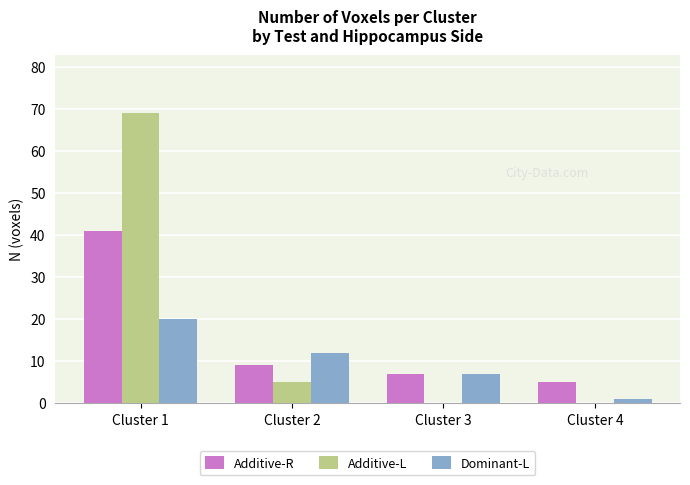

What is the spread (max minus min) of values at Cluster 1?

49